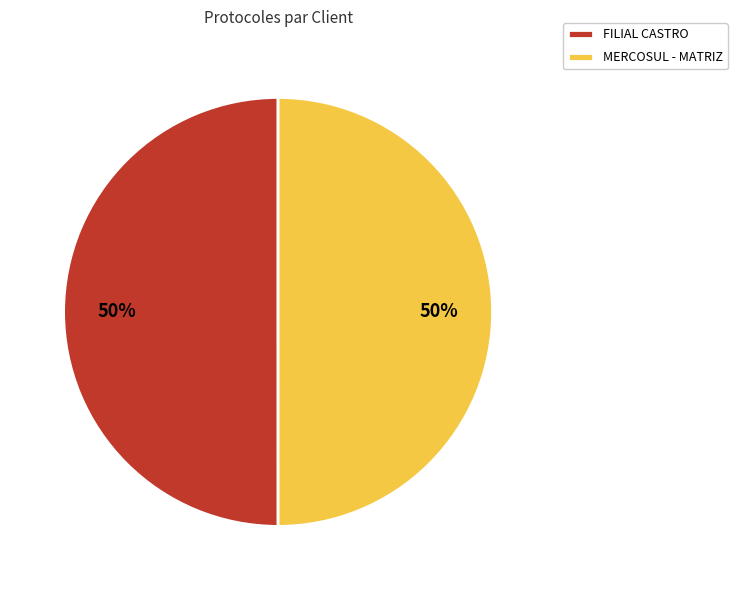

The FILIAL CASTRO slice represents 50% of the pie. True or false?

True